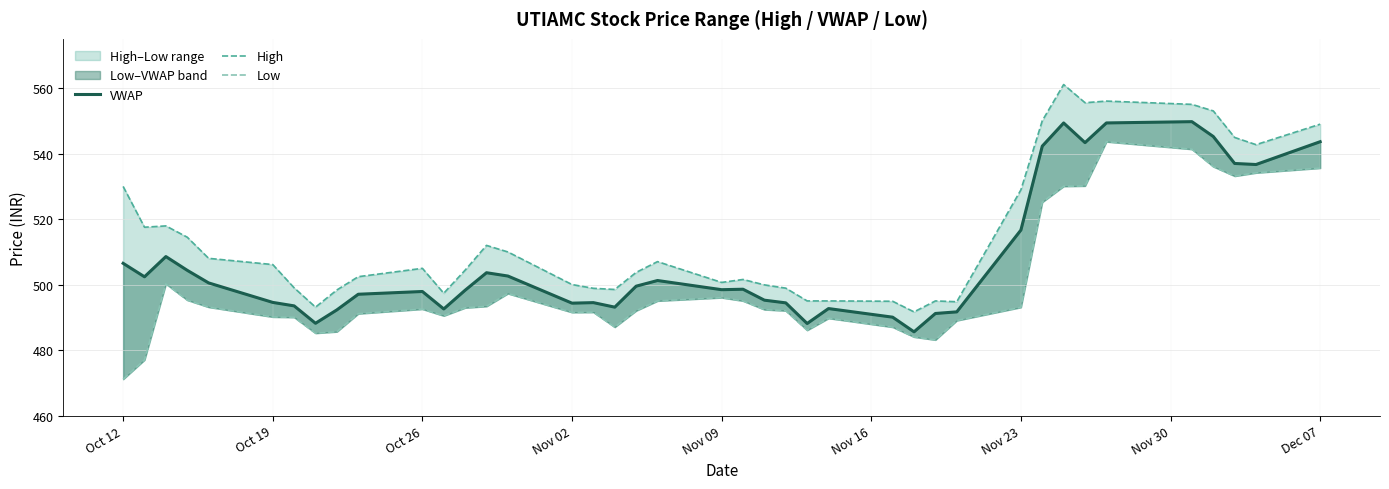

What are all the series names shown in the legend?

VWAP, High, Low